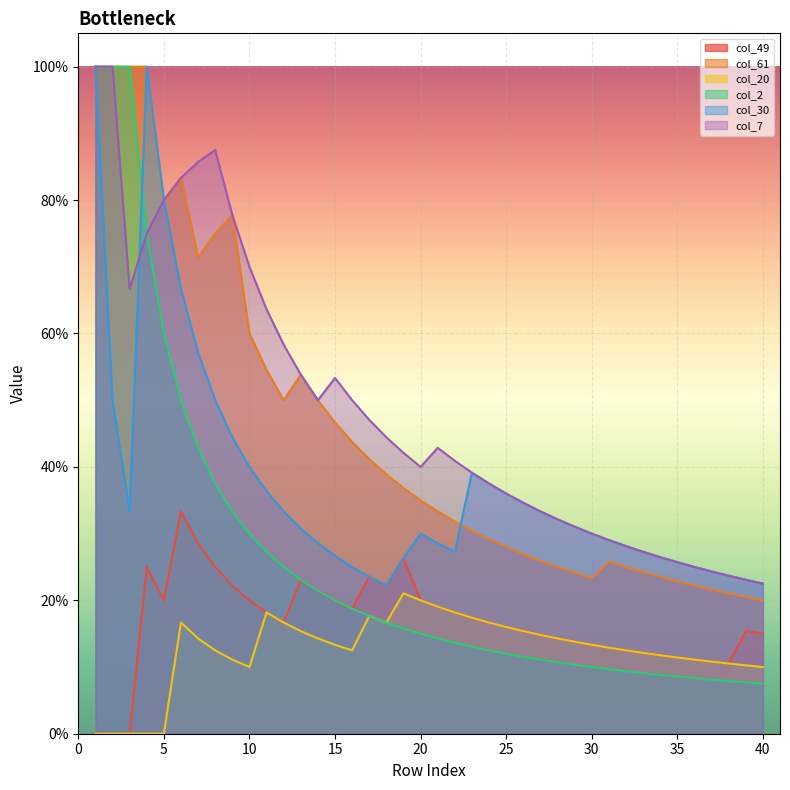

True or false: col_20 and col_49 cross at least once.

False